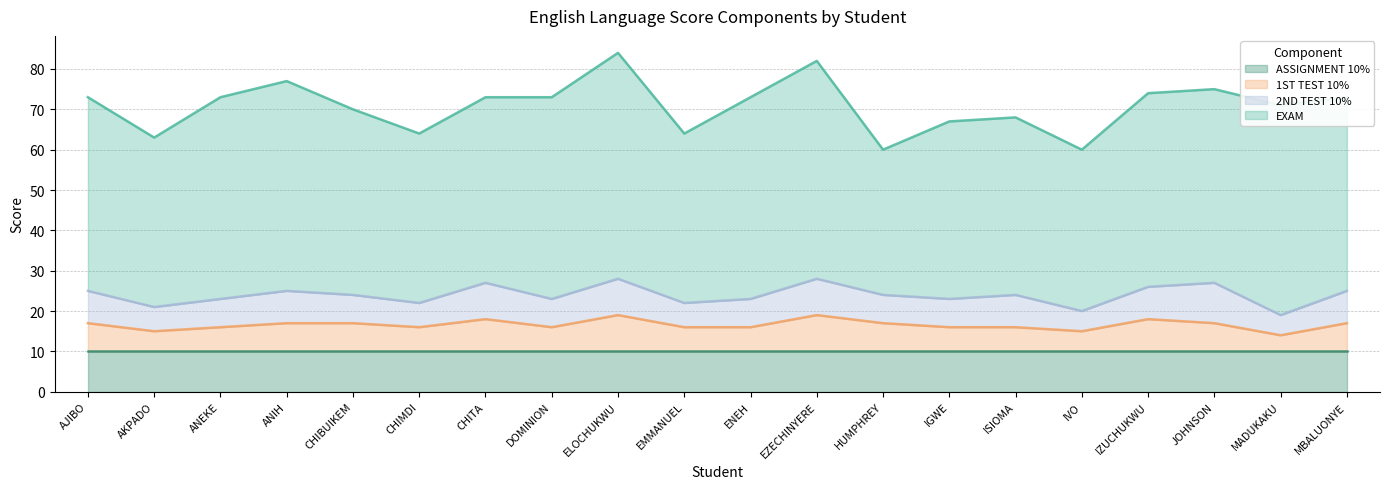

True or false: 1ST TEST 10% and ASSIGNMENT 10% cross at least once.

False